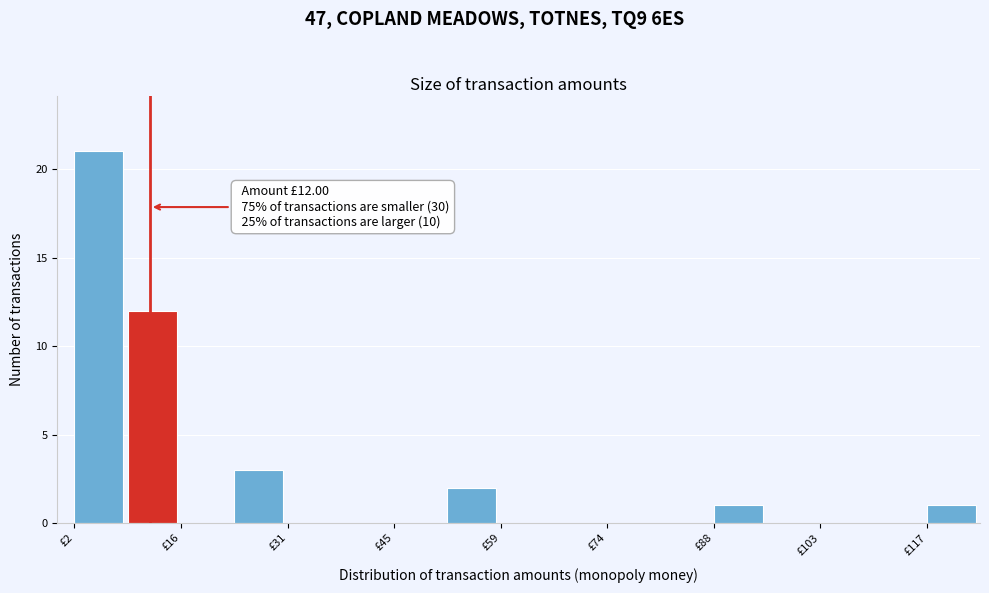

Around what value on the x-axis is the tallest bar? Give the approximate position of its centre, as read against the axis.

6